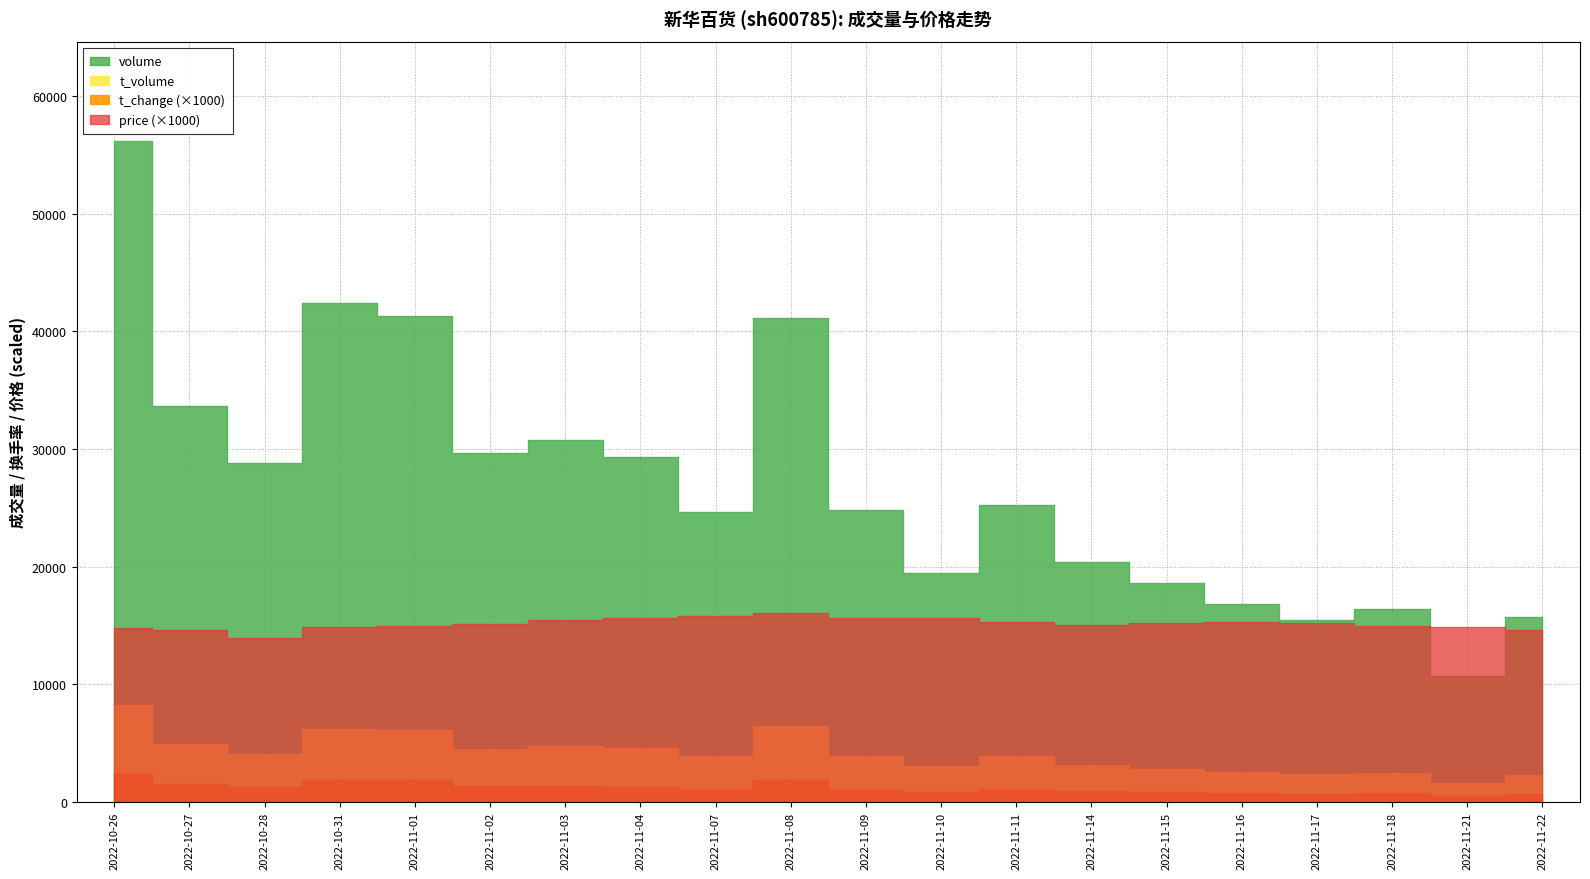

Where is price nearest to the value 15?

2022-11-18